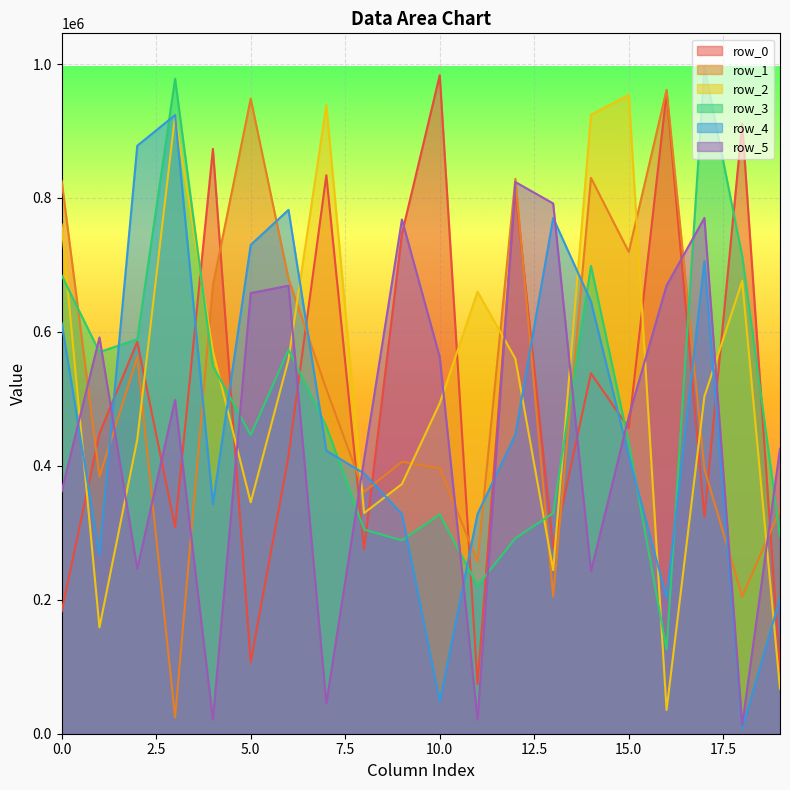

What is the sum of the row_5 values at 0 and 19?

787777